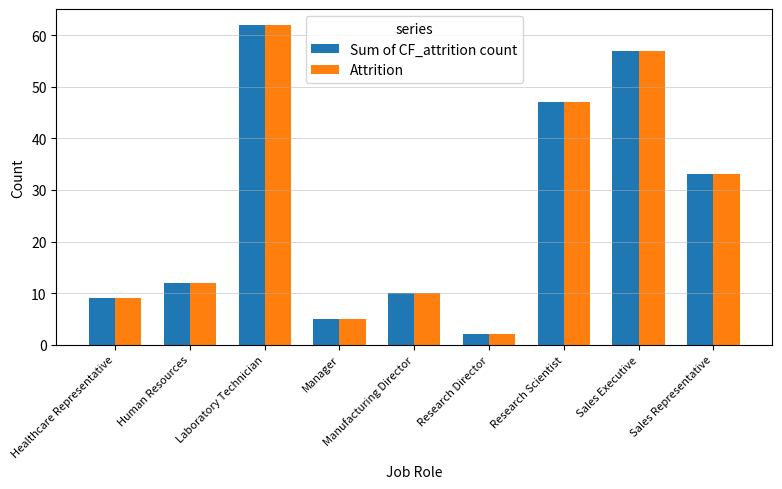

The value of Attrition at Manufacturing Director is 17. True or false?

False